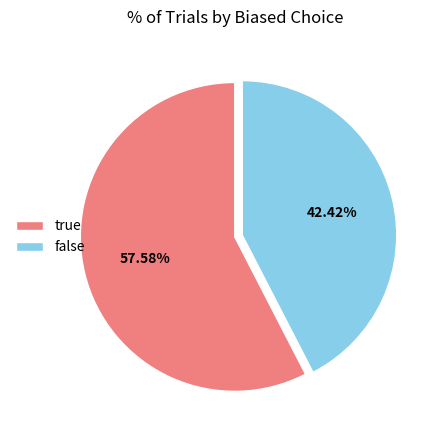

What percentage do false and true together represent?

100.0%